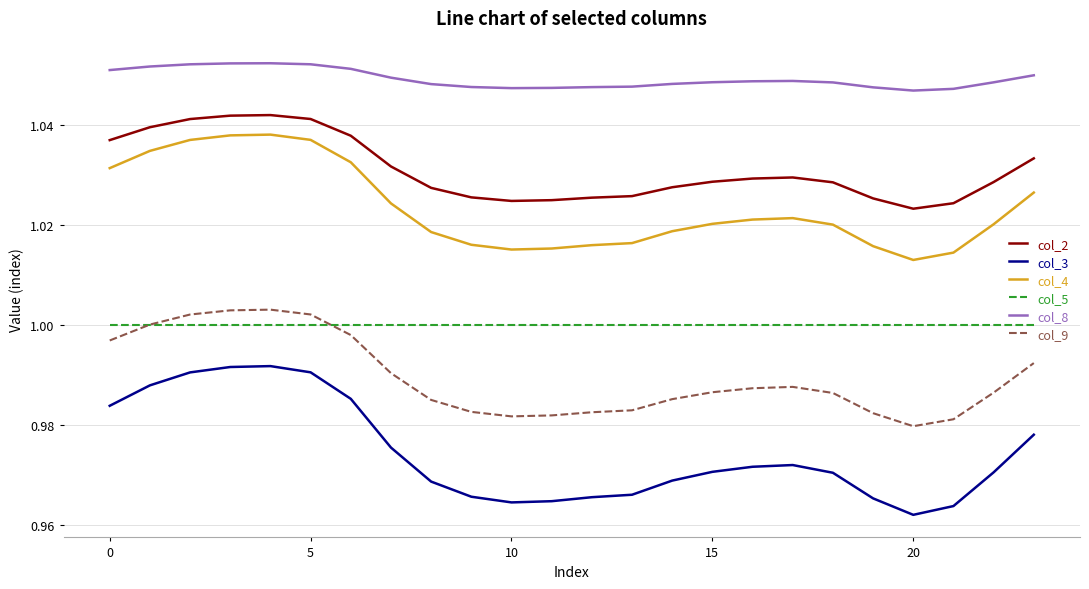

Which series has the largest total across all categories?

col_8